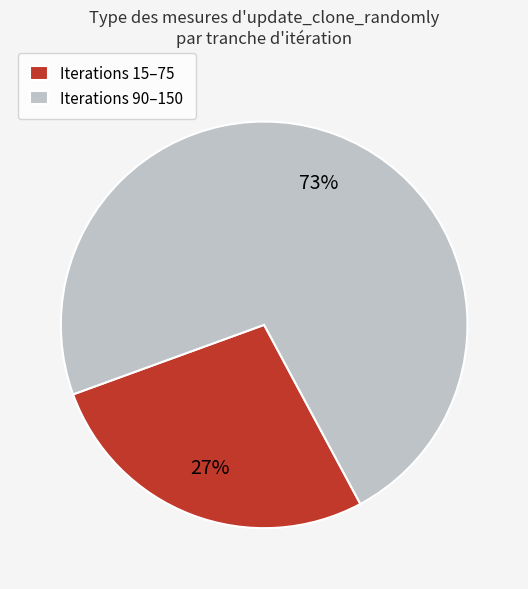

True or false: Iterations 90–150 accounts for 80% of the total.

False